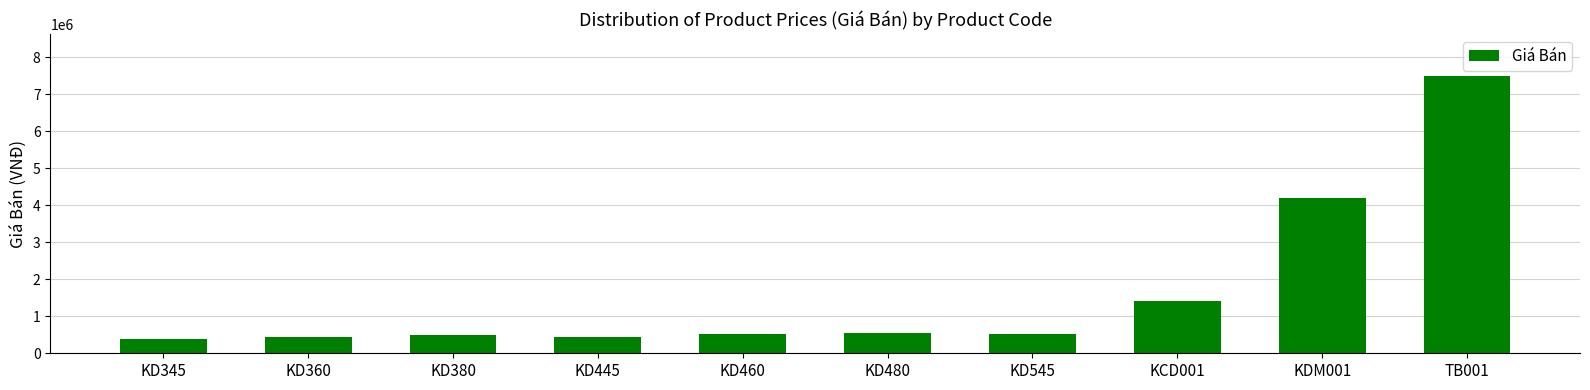

True or false: the data shows 4200000 at KDM001.

True